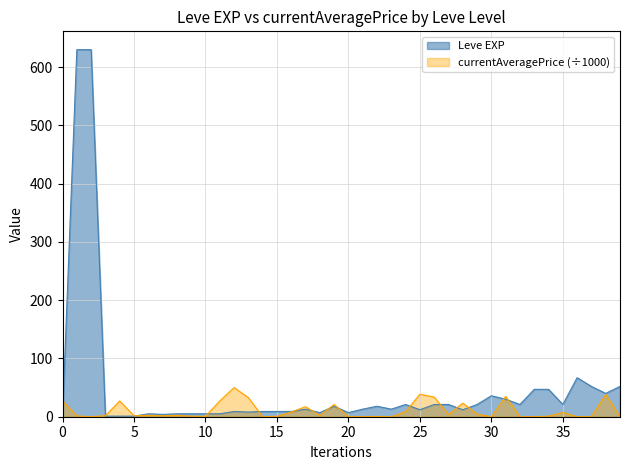

Which series has the largest range (max minus min)?

Leve EXP